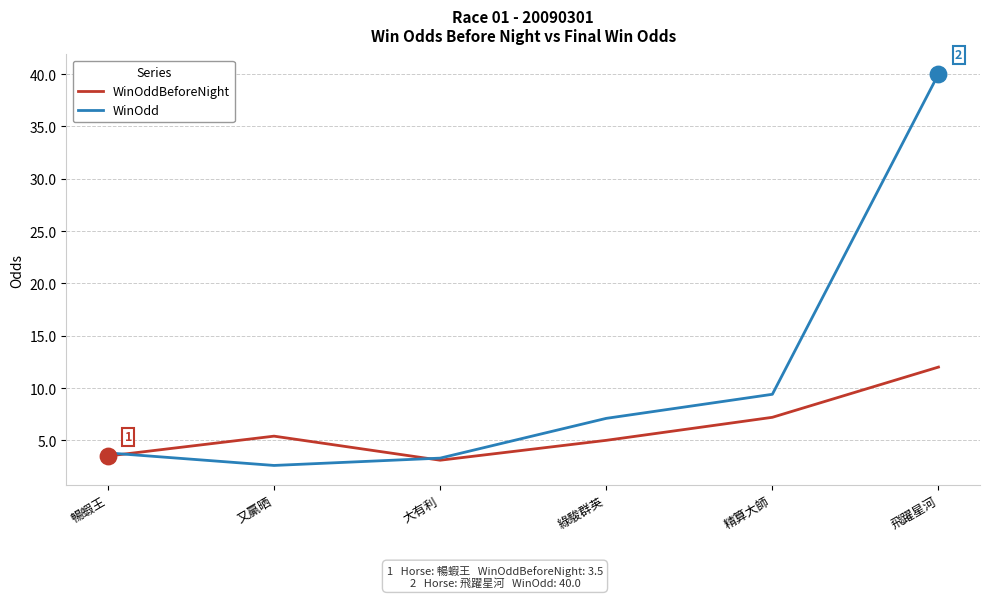

What are all the series names shown in the legend?

WinOddBeforeNight, WinOdd